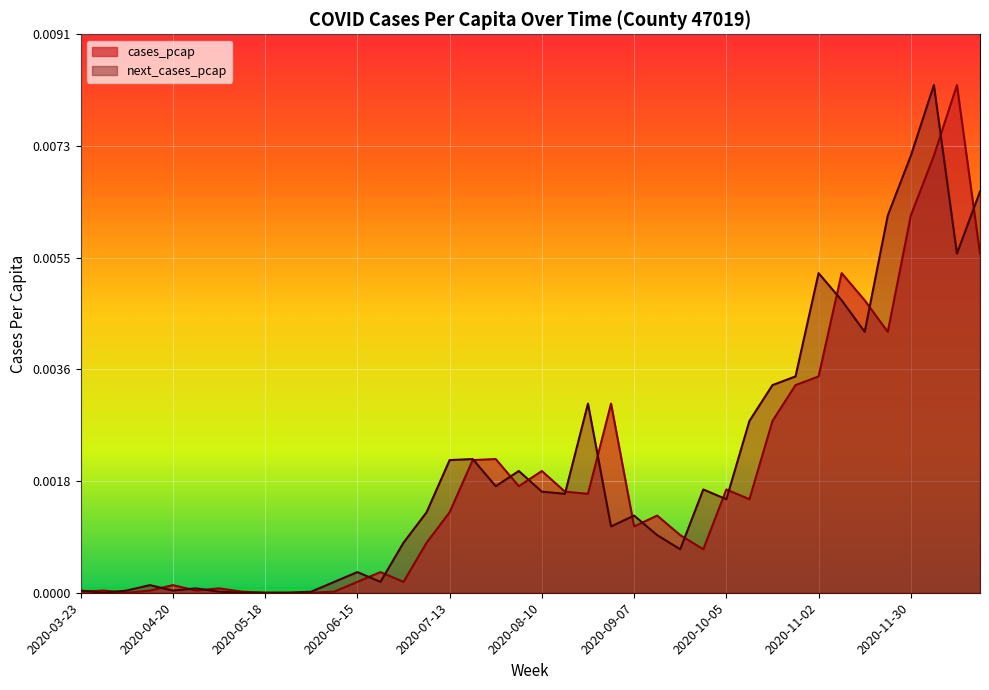

At which category does cases_pcap reach its first local peak?

2020-03-30